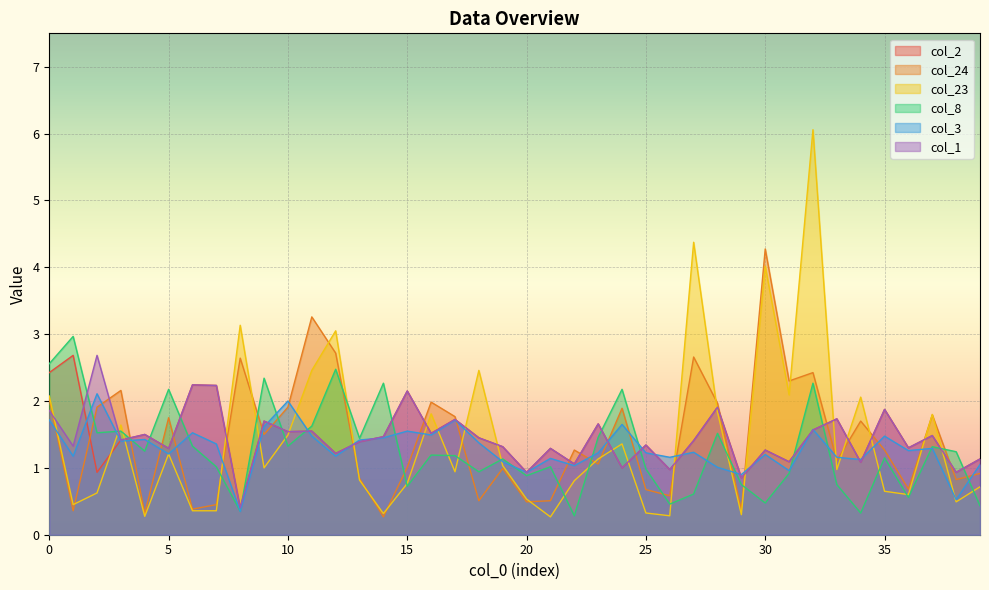

What are all the series names shown in the legend?

col_2, col_24, col_23, col_8, col_3, col_1